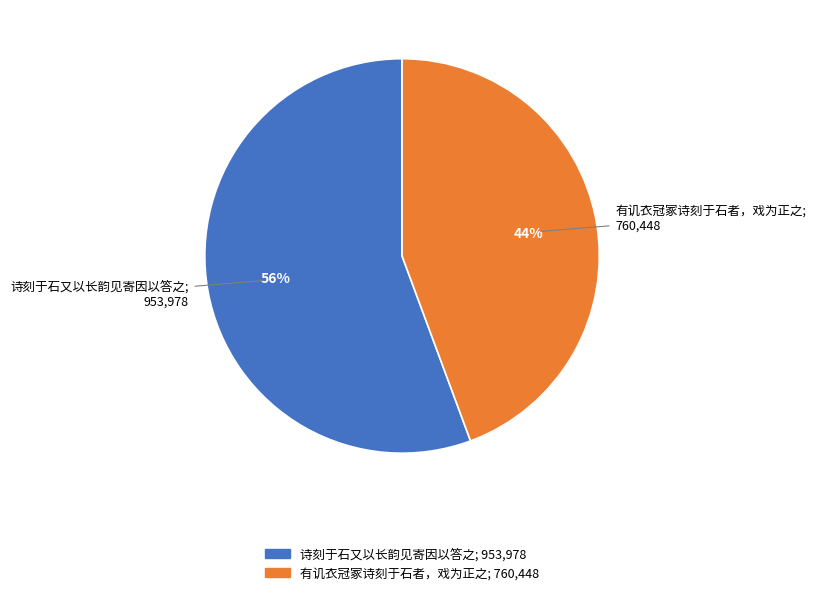

Count the number of slices in the pie.

2